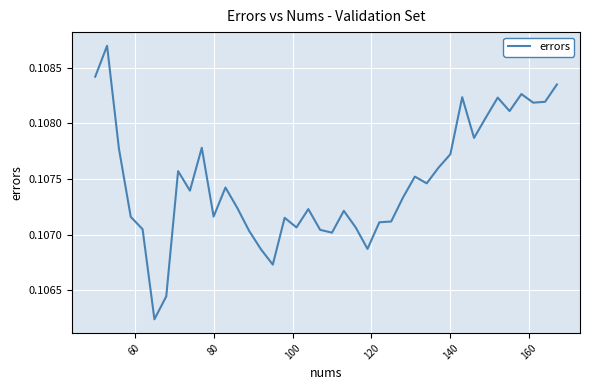

How many lines are shown in the chart?

1